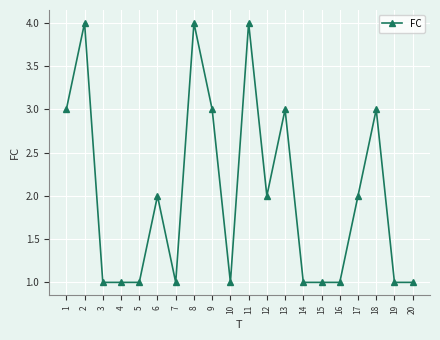

What is the minimum value shown in the chart?

1